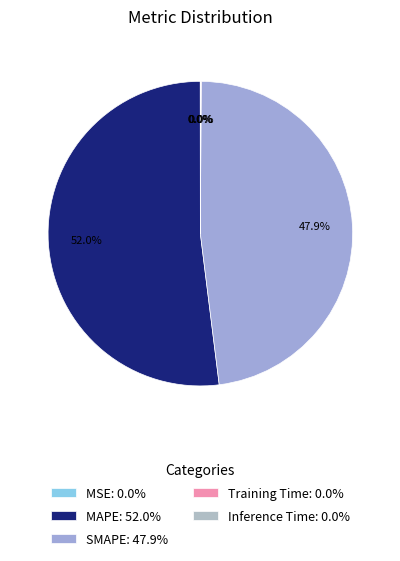

How many slices are in this pie chart?

5